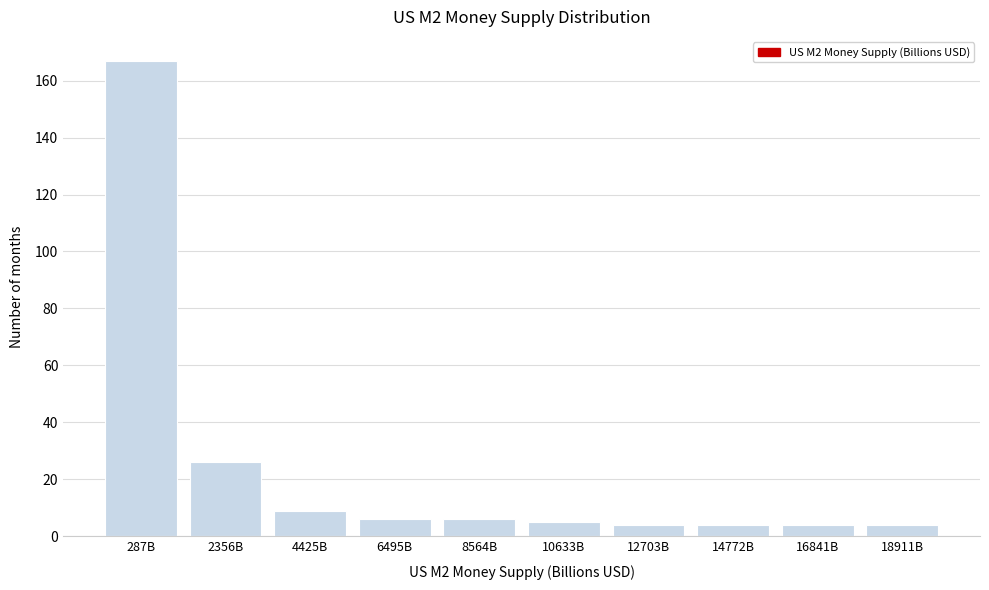

Reading left to right, what are all the values shown in this chart?

287B=167	2356B=26	4425B=9	6495B=6	8564B=6	10633B=5	12703B=4	14772B=4	16841B=4	18911B=4